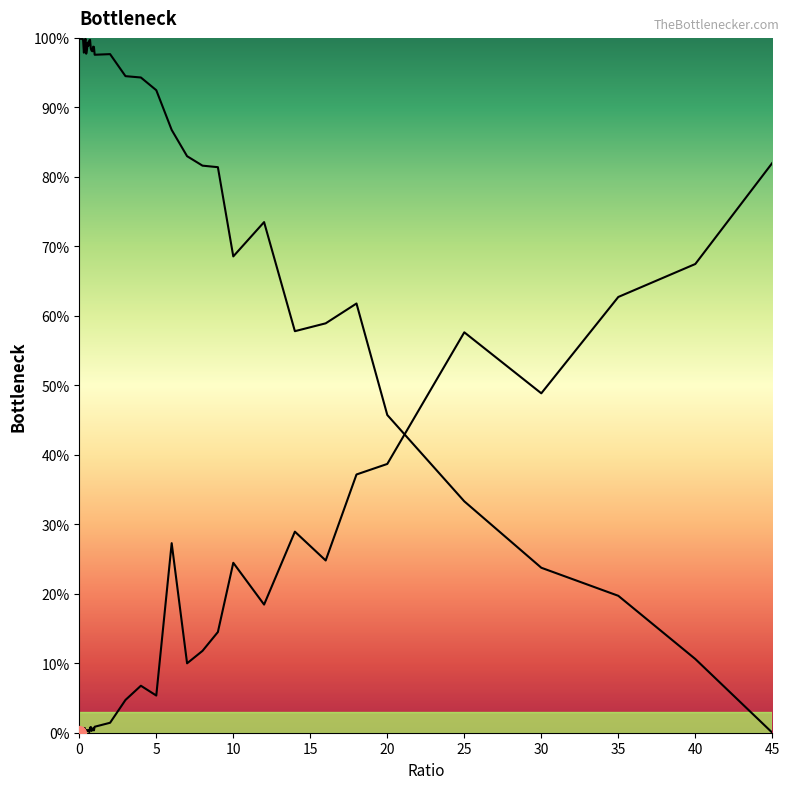

Which has a higher value, 0.4 or 5?

5